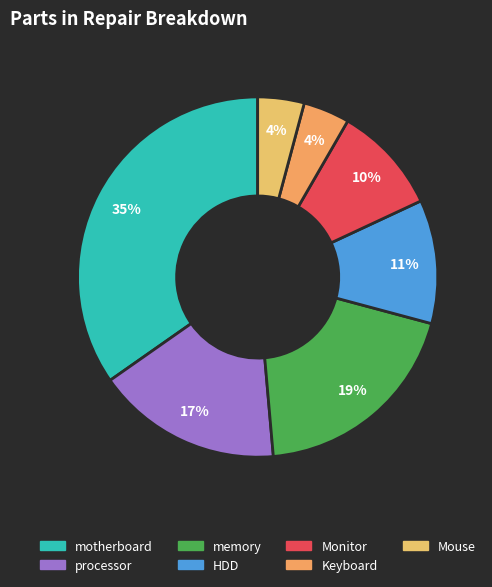

What percentage is the HDD slice, to the nearest percent?

11%